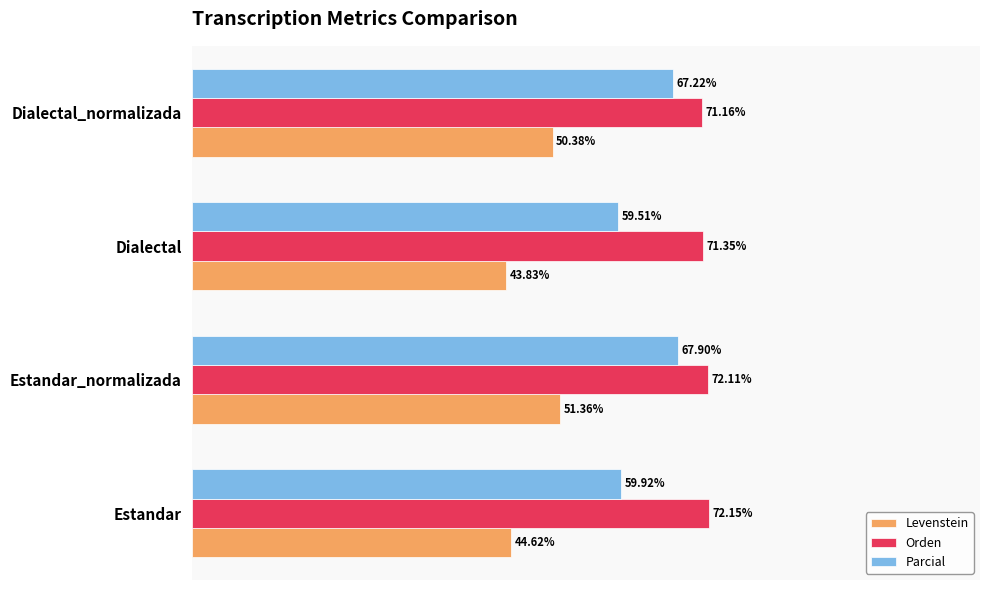

Which series has the widest spread of values?

Parcial